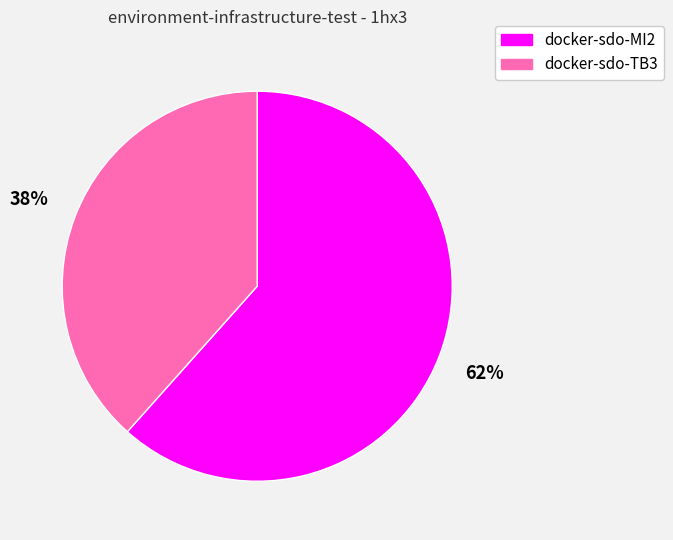

Approximately how many times larger is the value at docker-sdo-MI2 compared to docker-sdo-TB3?

1.6